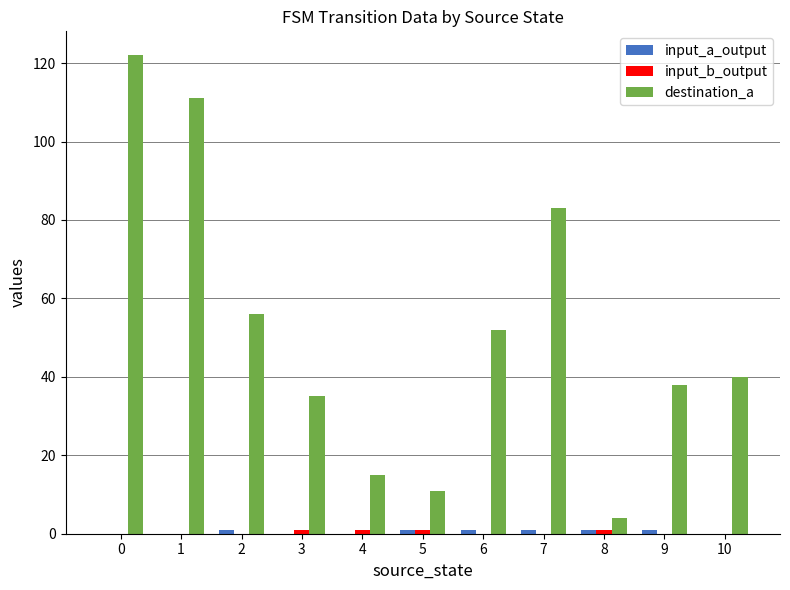

Is it true that destination_a equals 33 at 6?

False